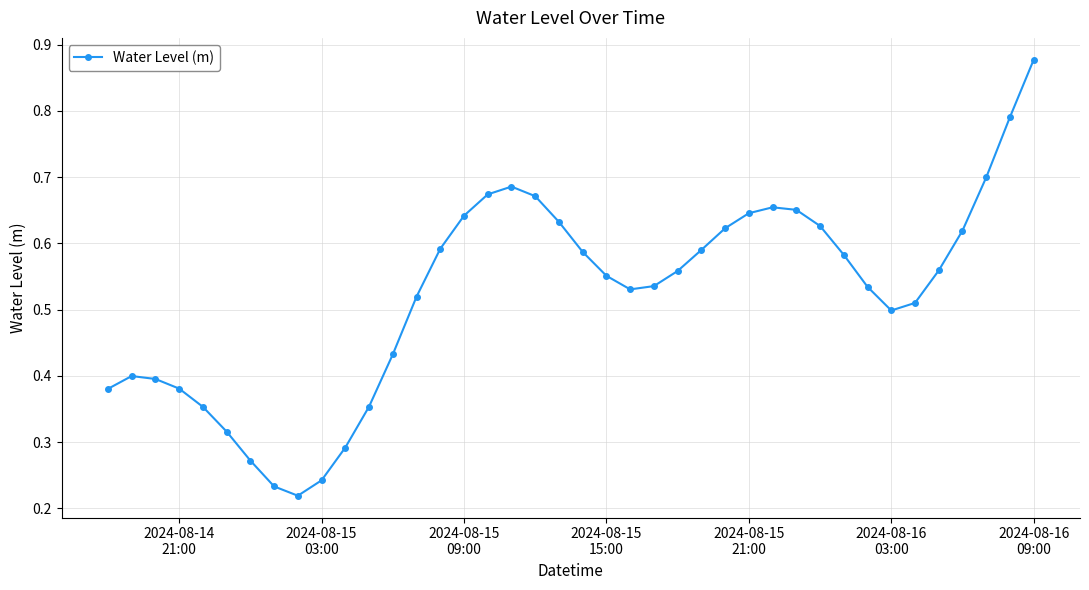

True or false: there are more than 2 points higher than both neighbors.

True